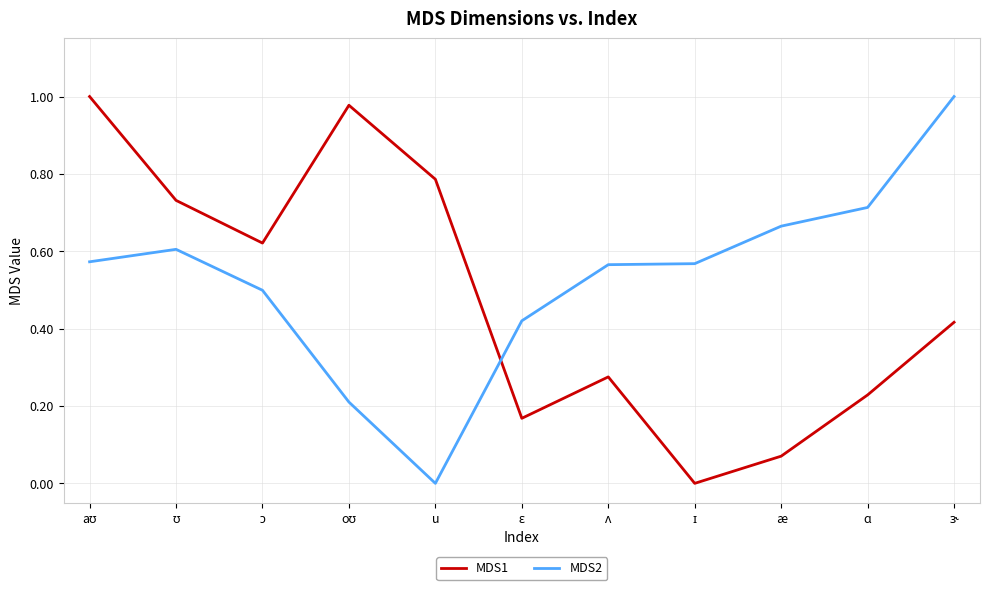

What is the spread (max minus min) of values at ɑ?

0.5